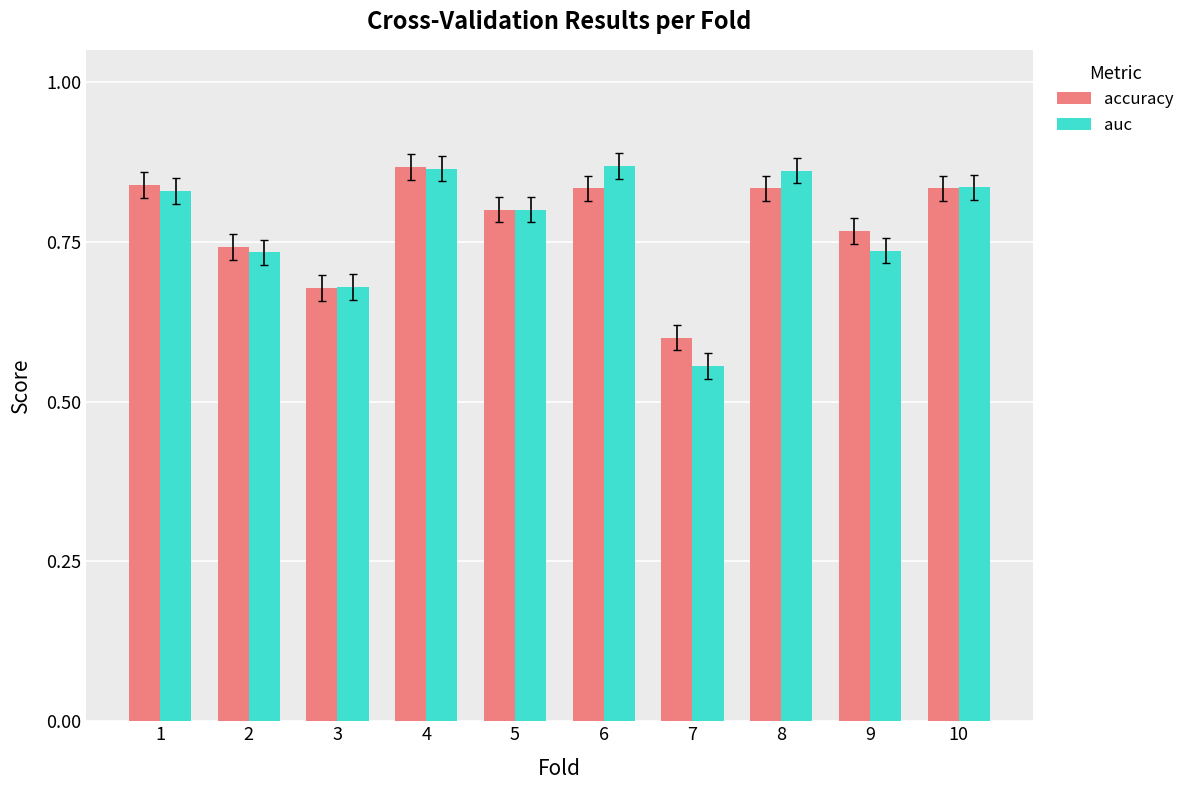

The value of accuracy at 5 is 0.8. True or false?

True